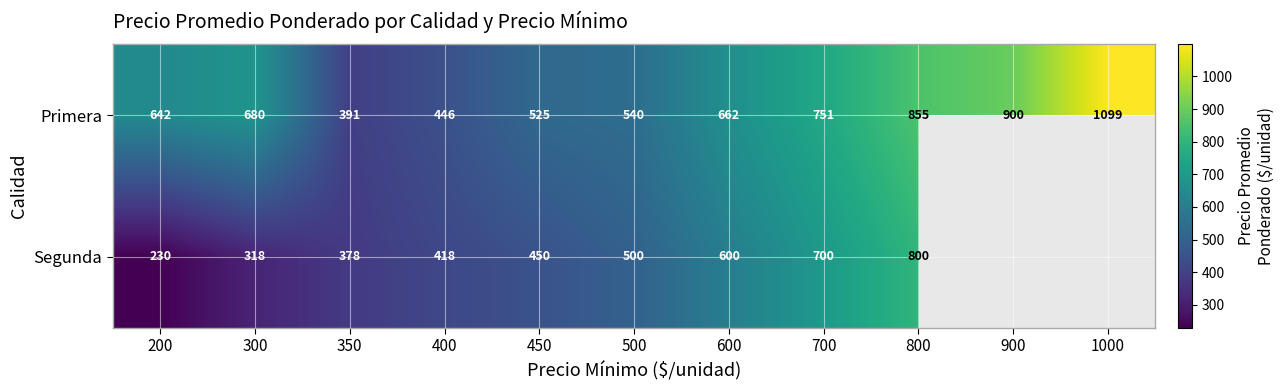

True or false: Segunda has a value of 1245.5 at 800.

False